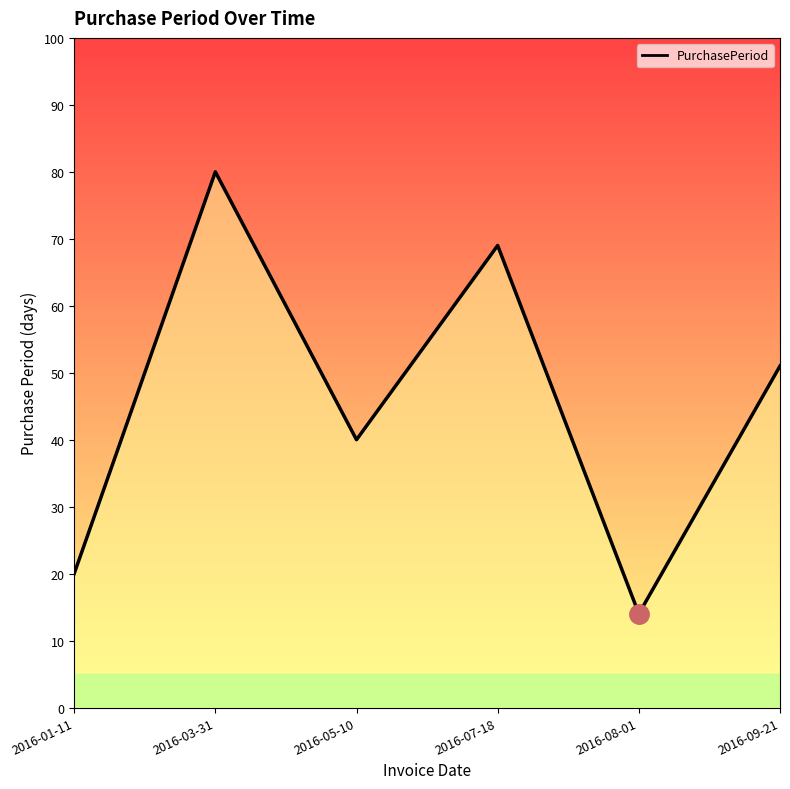

The chart shows a value of 80 at 2016-03-31. True or false?

True